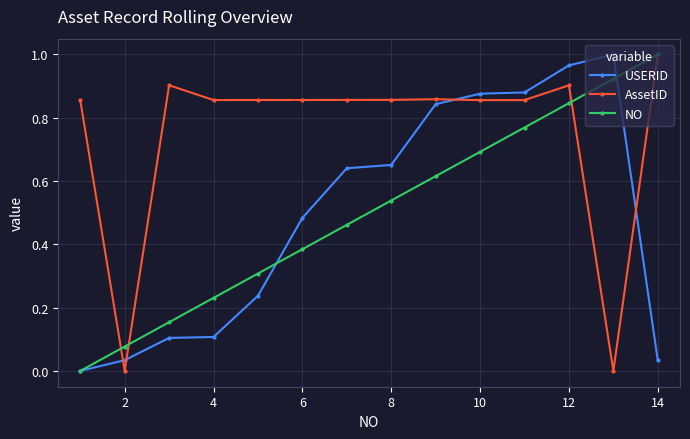

True or false: AssetID and USERID cross at least once.

True